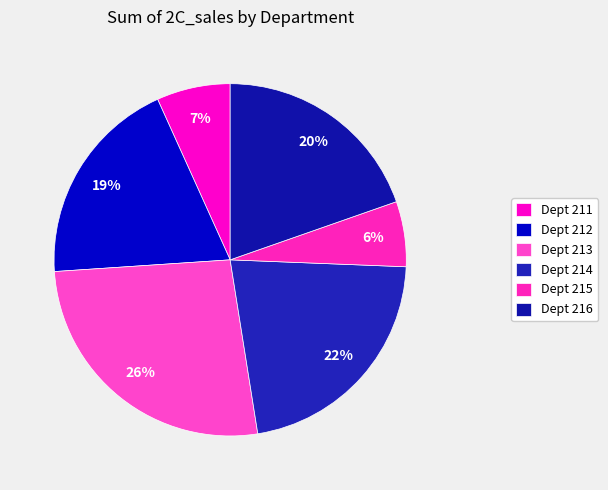

How many slices are in this pie chart?

6